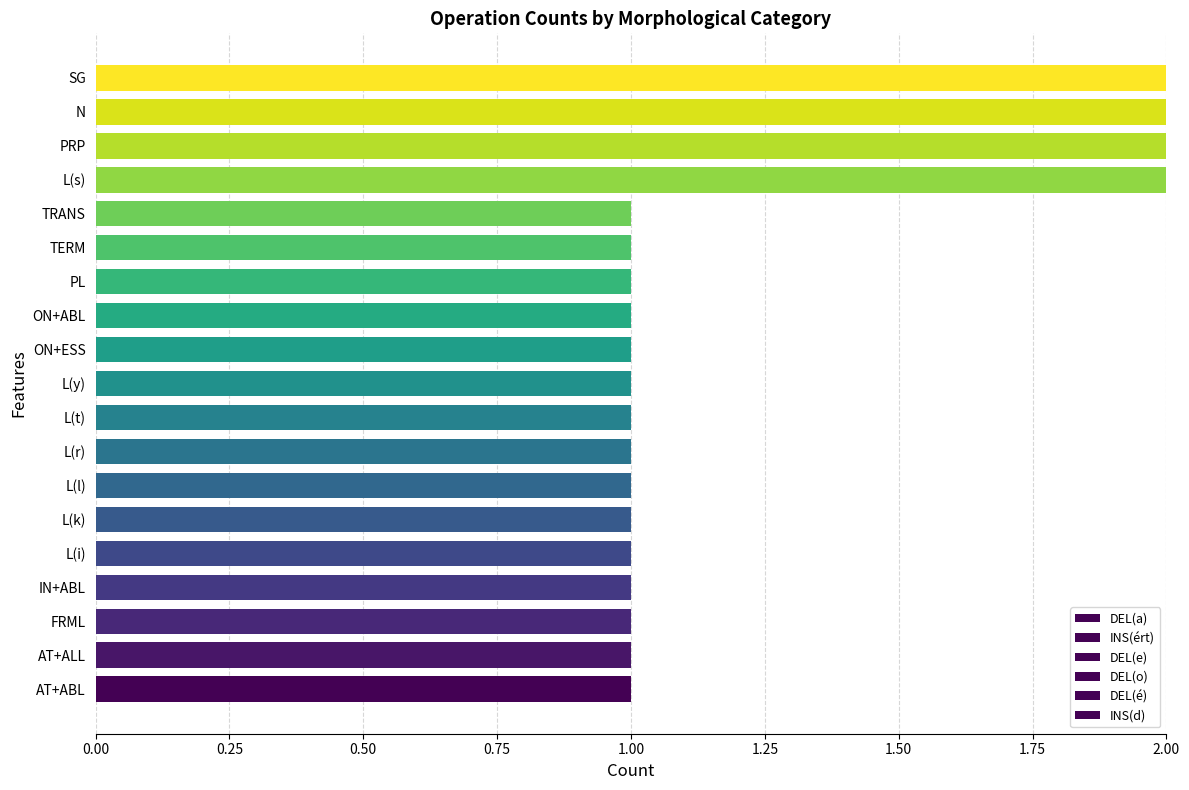

Count the number of data series in this chart.

2